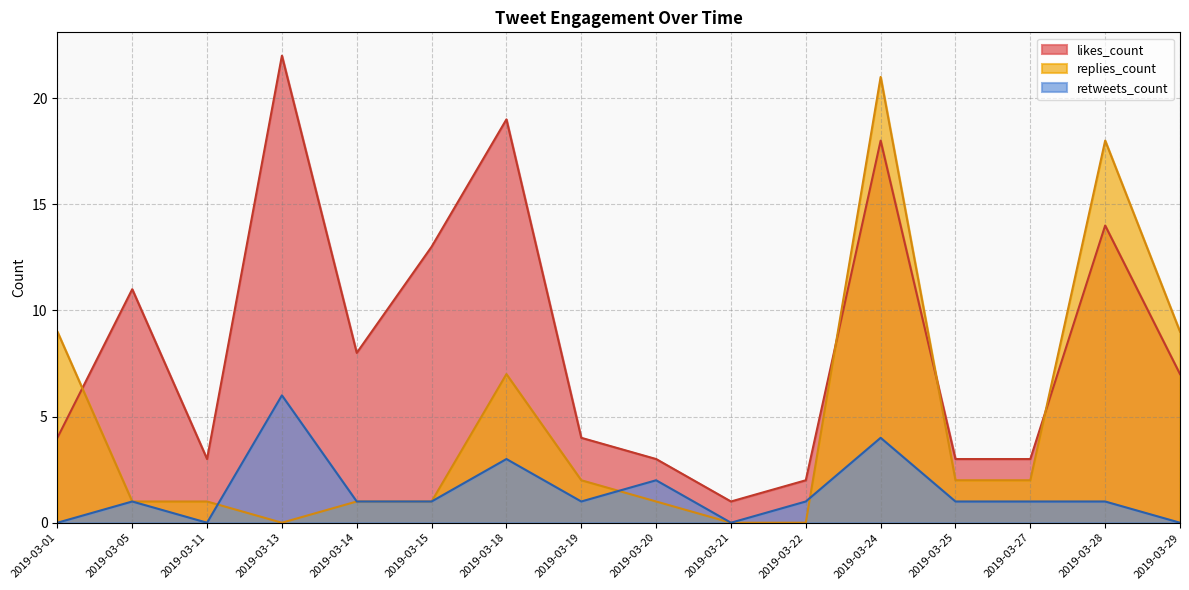

Between 2019-03-25 and 2019-03-05, which is larger?

2019-03-05